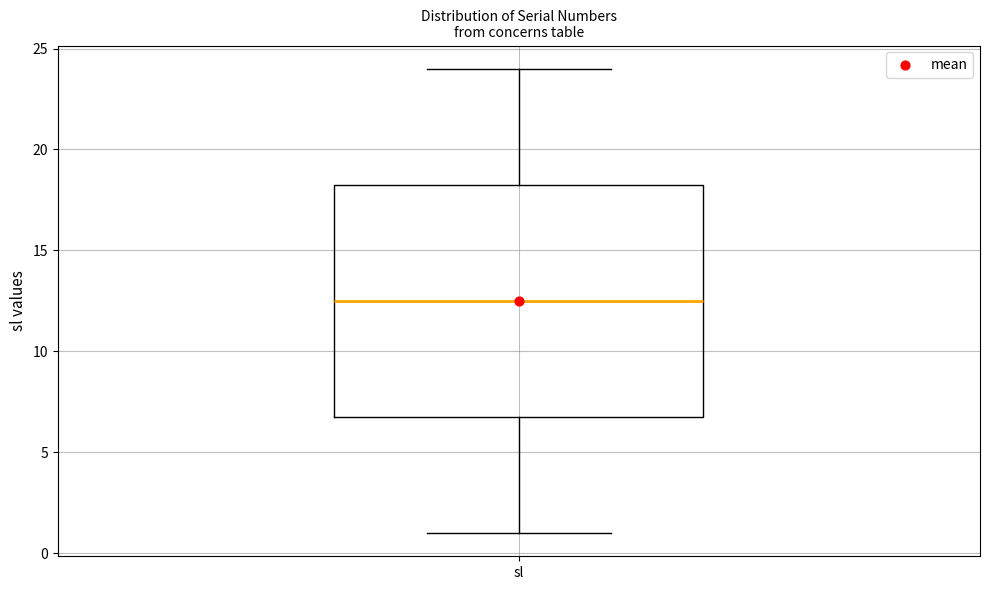

Read this box plot against the y-axis: the position of the median line, the range covered by the box, and the ends of both whiskers. The values are not printed on the chart, so give them approximately, as read against the axis.

median 12.5, box 7.0 to 18.5, whiskers 1.0 to 24.0